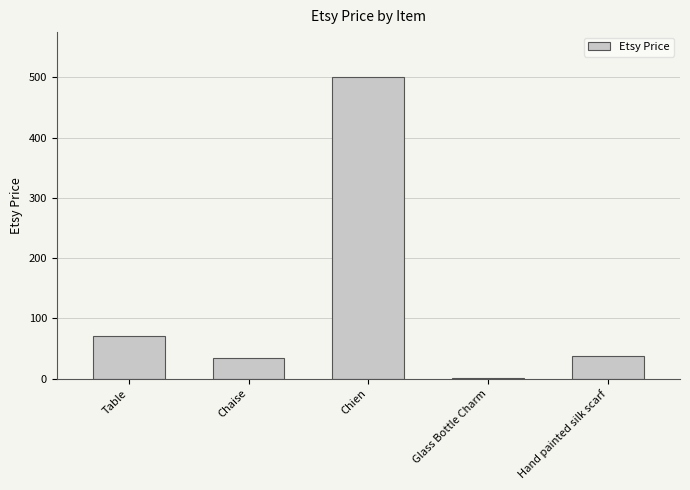

What is the change in value from Table to Chaise?

-35